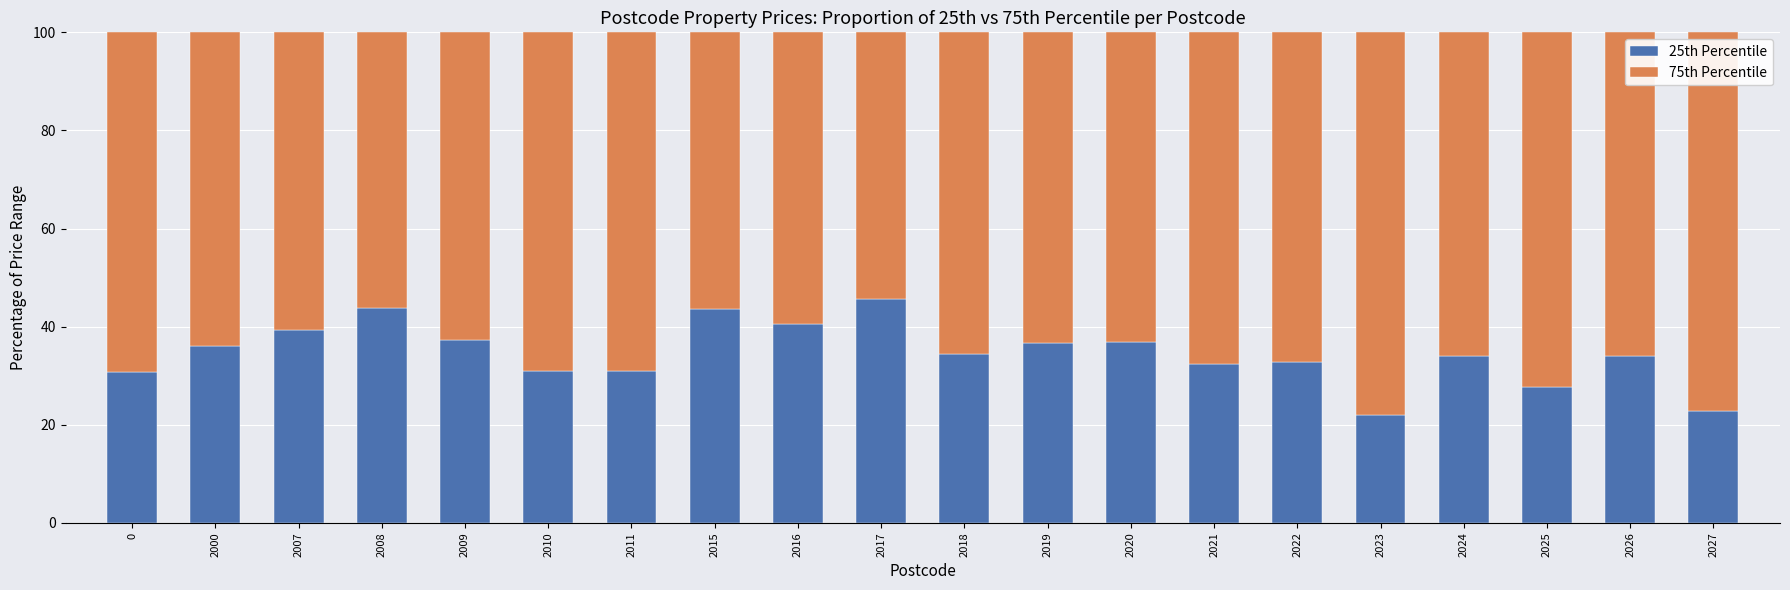

What is the difference between the second highest and second lowest values in the 25th Percentile series?

21.0